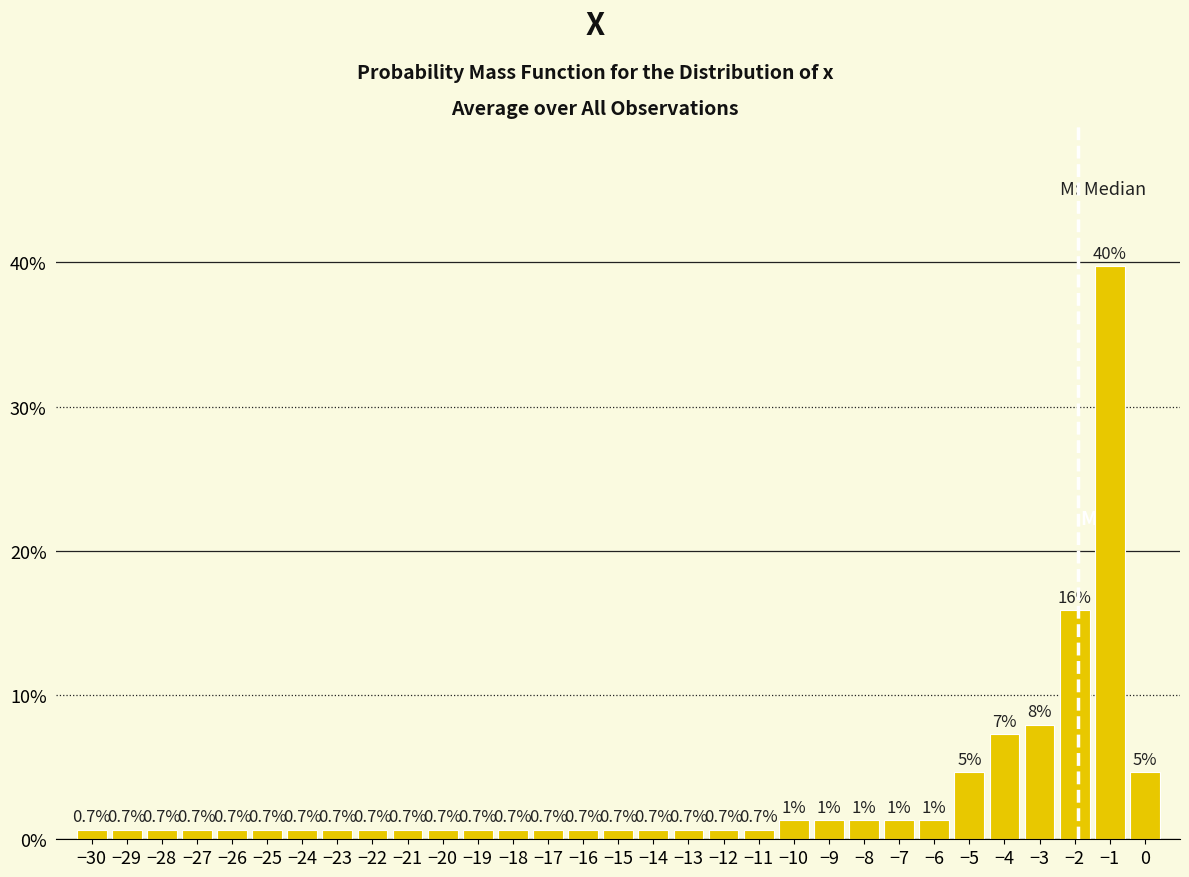

Over which range of the x-axis is the bar tallest?

-1.5 to -0.5